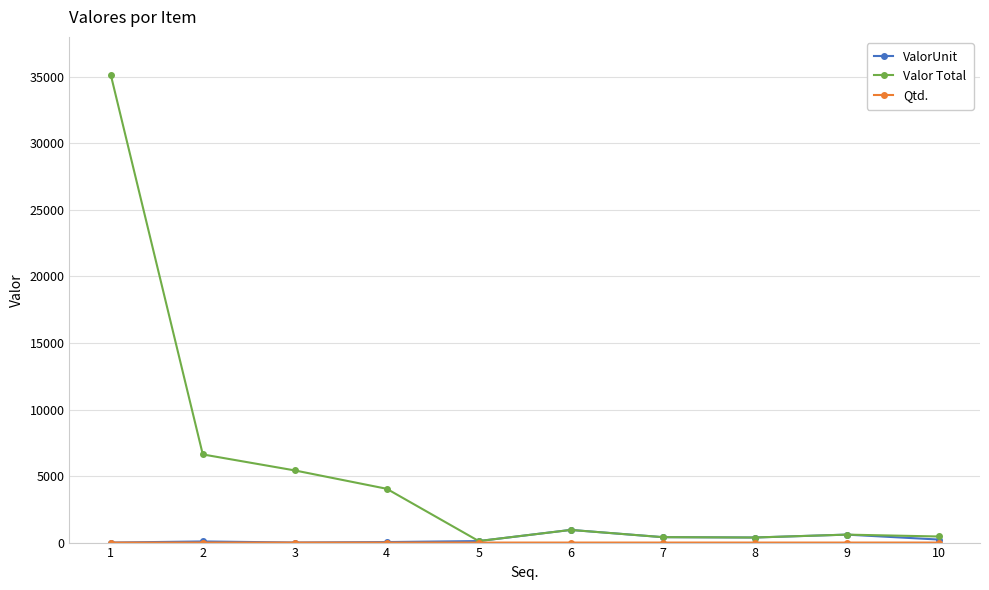

True or false: ValorUnit has more than 0 points higher than both neighbors.

True